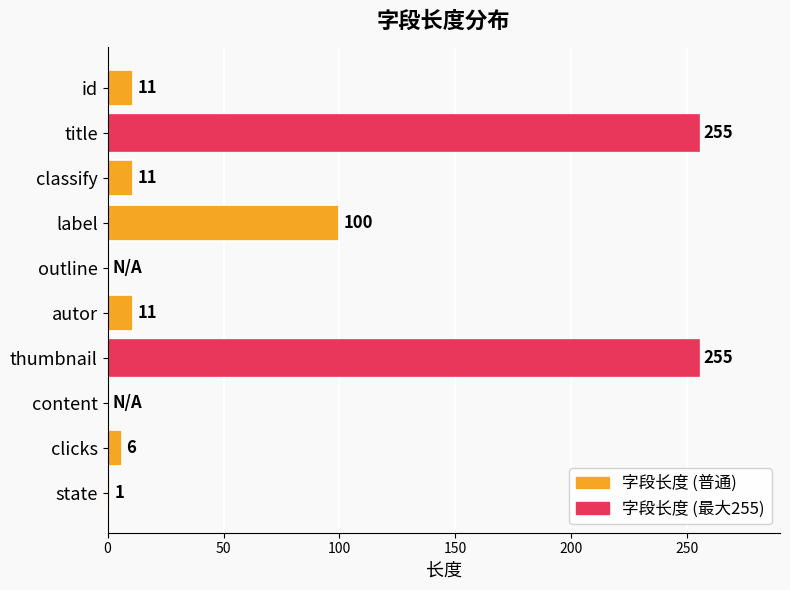

Count the number of categories in the chart.

10